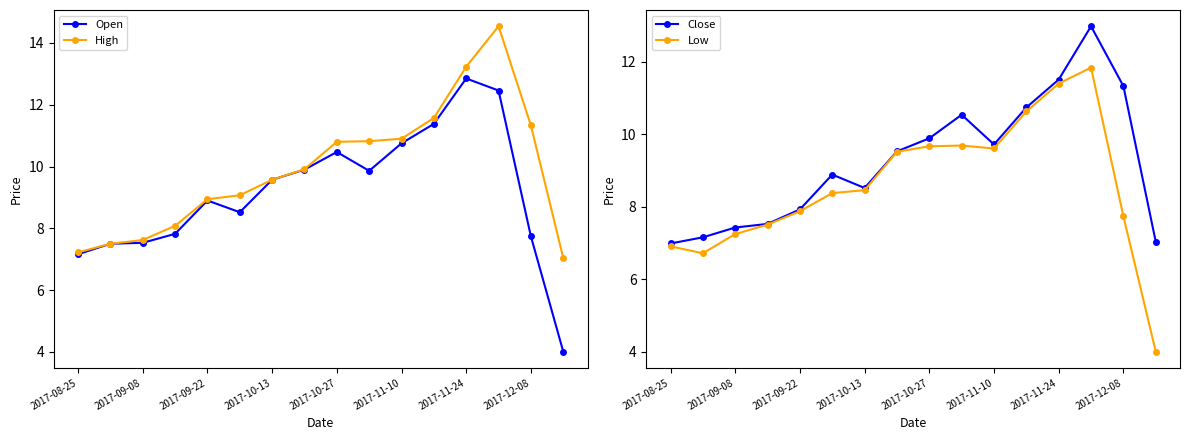

Where does the Open series first go above 9?

2017-10-13